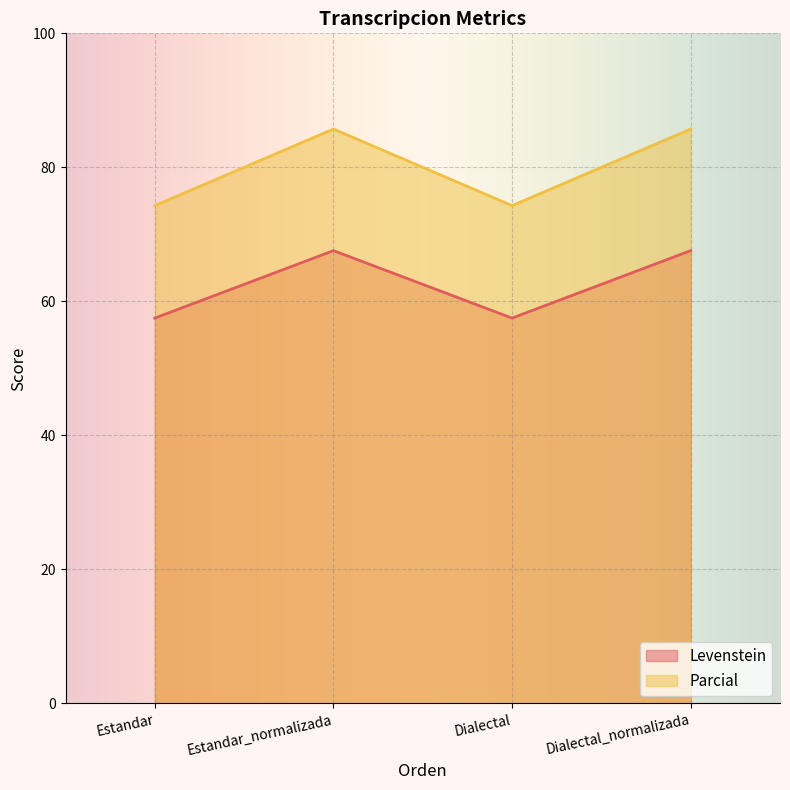

Count the number of categories in the chart.

4